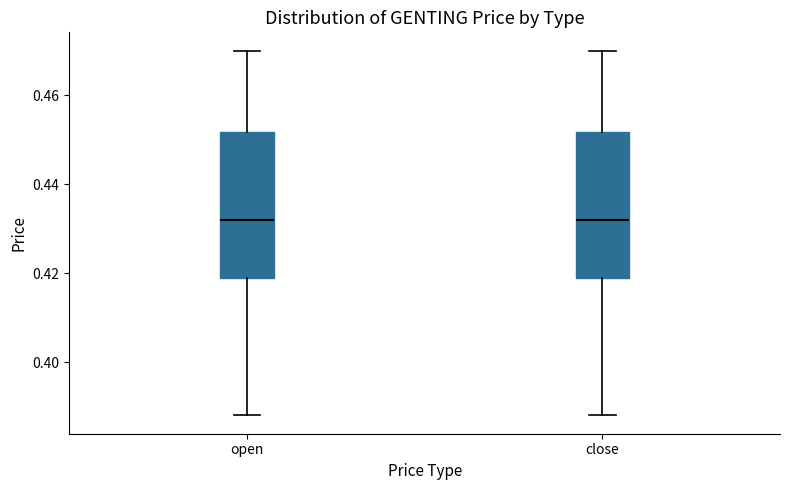

Reading left to right, read every box against the y-axis: the position of its median line, the range the box covers, and the ends of its whiskers. The values are not printed on the chart, so give them approximately, as read against the axis.

open: median 0.432, box 0.420 to 0.452, whiskers 0.388 to 0.470
close: median 0.432, box 0.420 to 0.452, whiskers 0.388 to 0.470